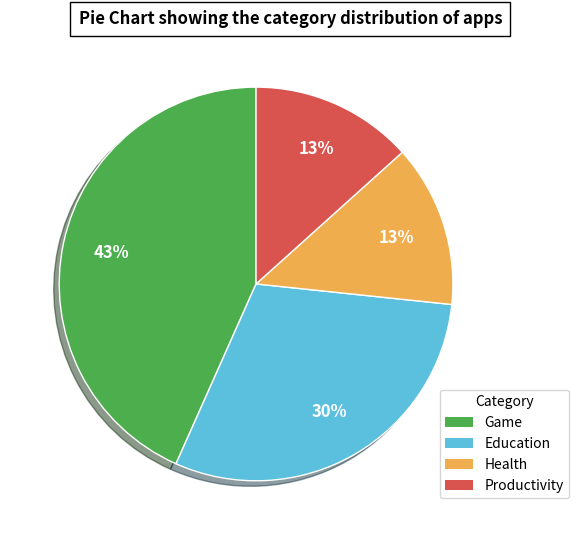

How many segments does this pie chart have?

4